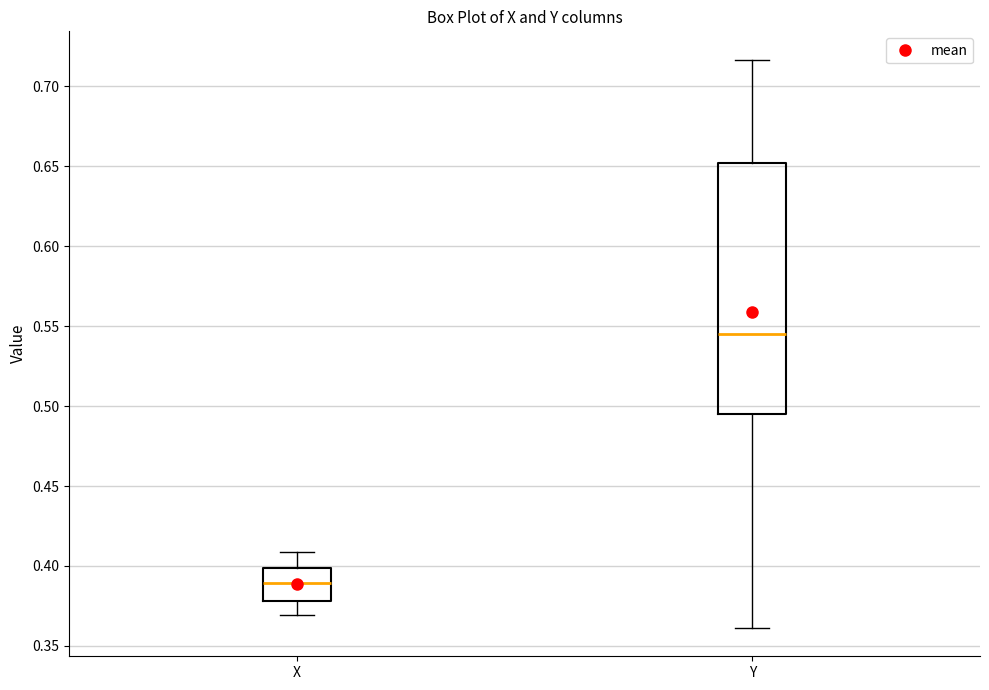

Reading left to right, read every box against the y-axis: the position of its median line, the range the box covers, and the ends of its whiskers. The values are not printed on the chart, so give them approximately, as read against the axis.

X: median 0.390, box 0.380 to 0.400, whiskers 0.370 to 0.410
Y: median 0.545, box 0.495 to 0.650, whiskers 0.360 to 0.715